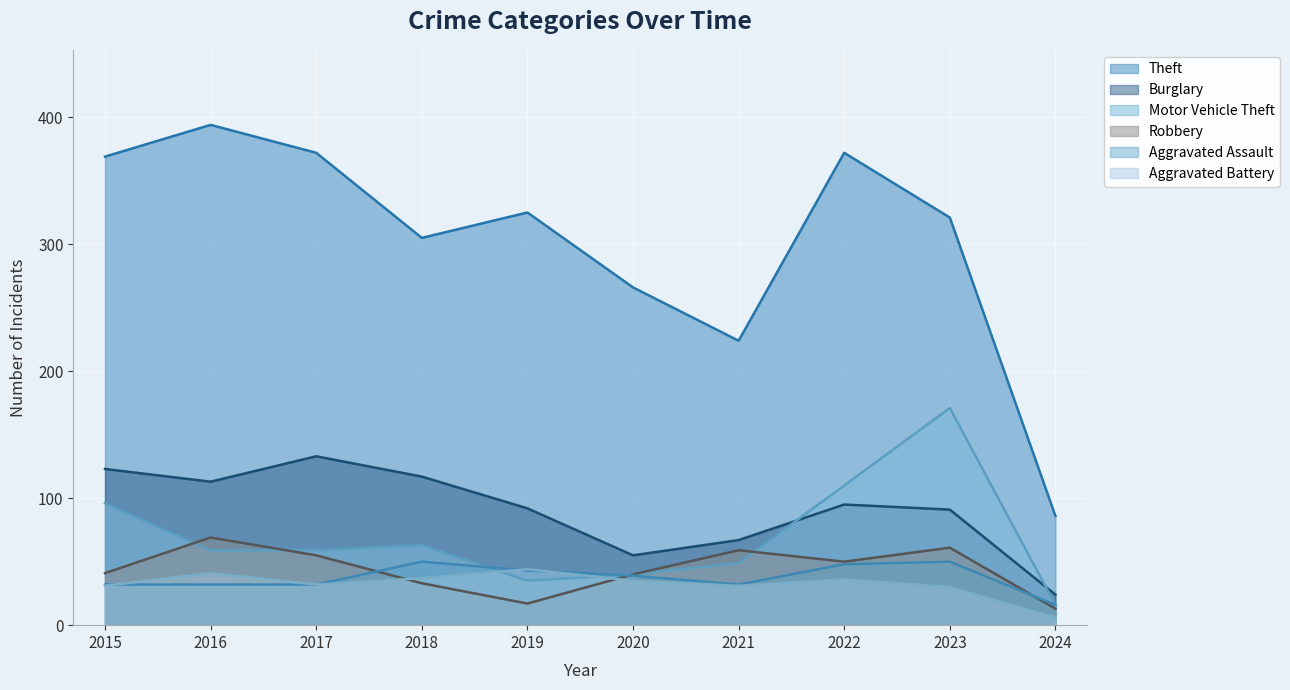

What is the spread (max minus min) of values at 2016?

362